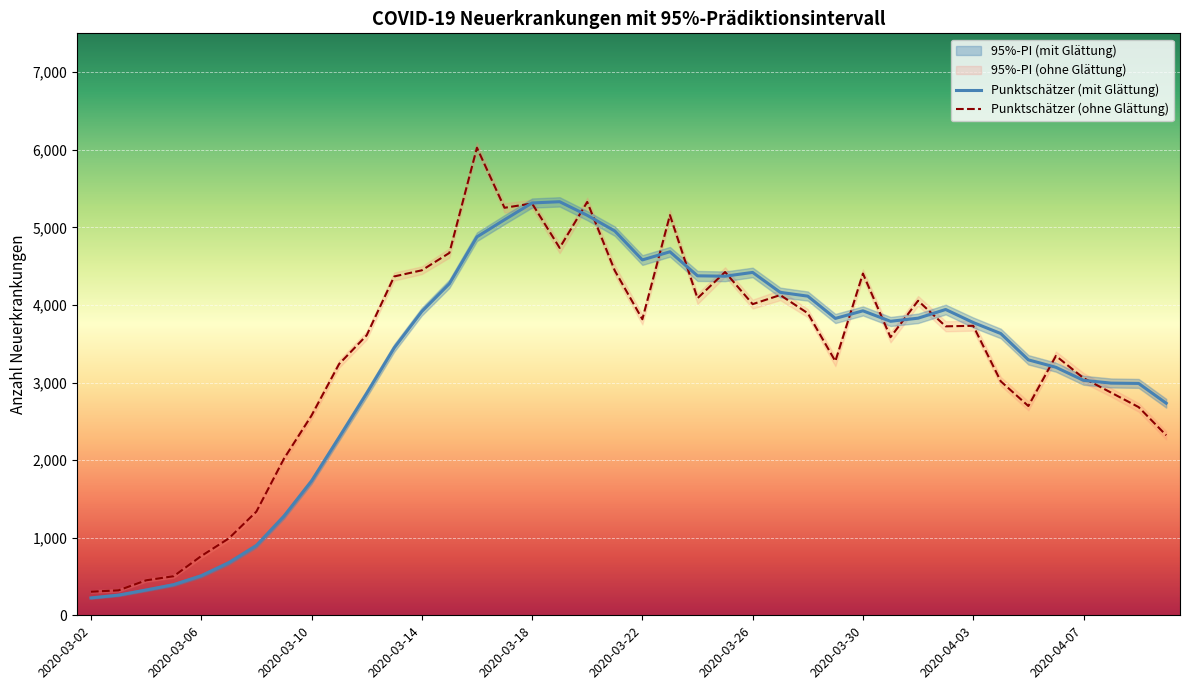

True or false: Punktschätzer (mit Glättung) has a value of 3196 at 35.

True